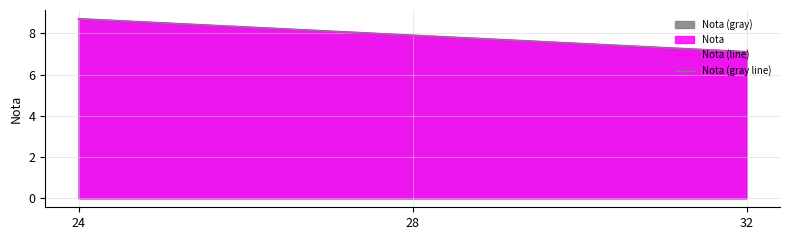

What is the minimum value shown in the chart?

7.1